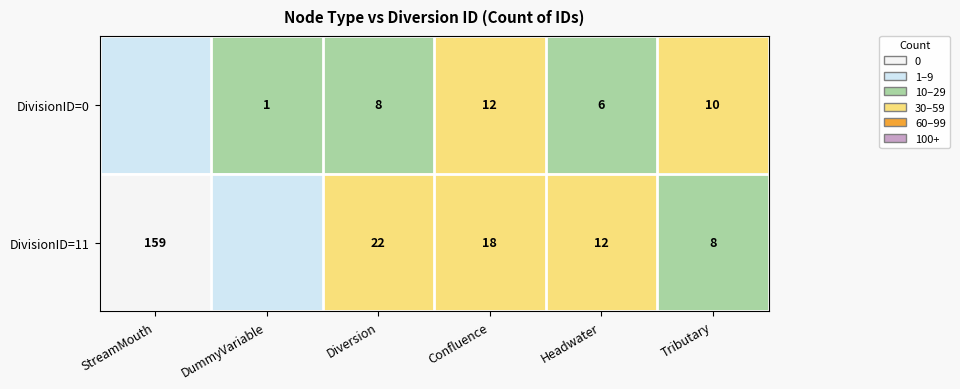

At Tributary, list the series in order from largest to smallest.

DivisionID=0, DivisionID=11